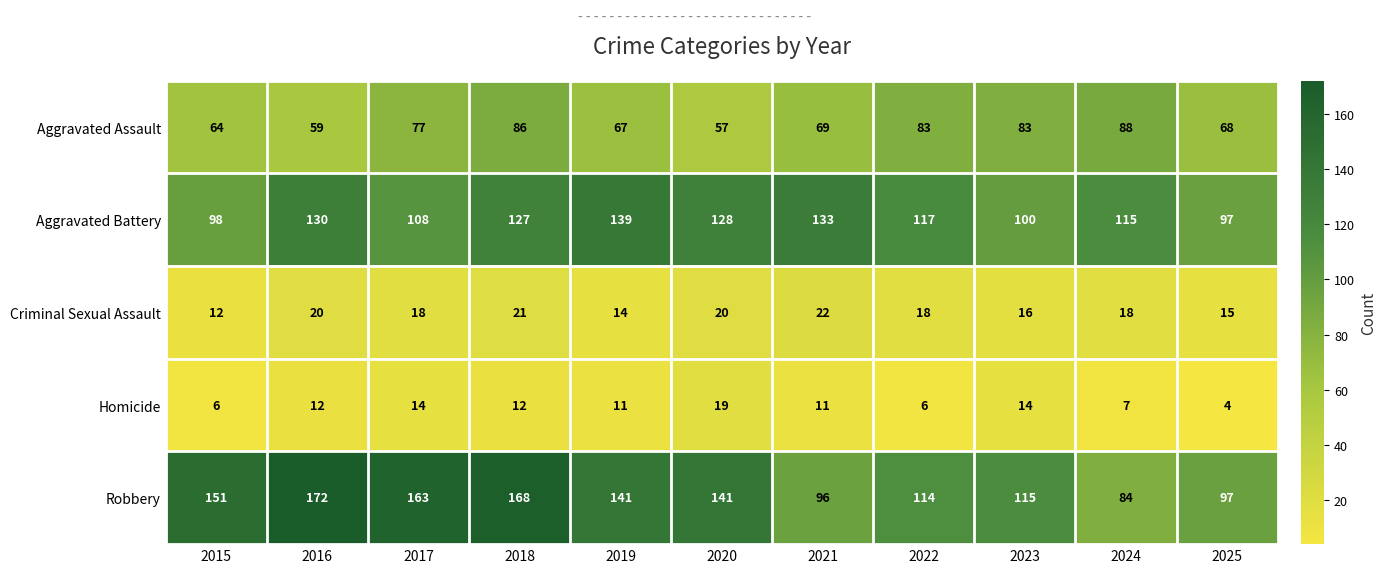

Which category has the highest value across all series?

2016